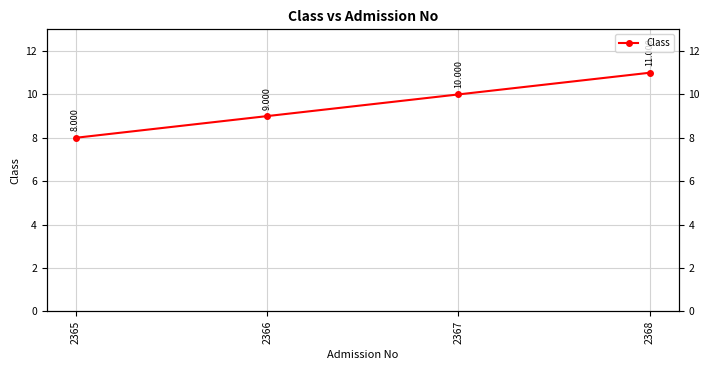

What is the greatest value displayed?

11